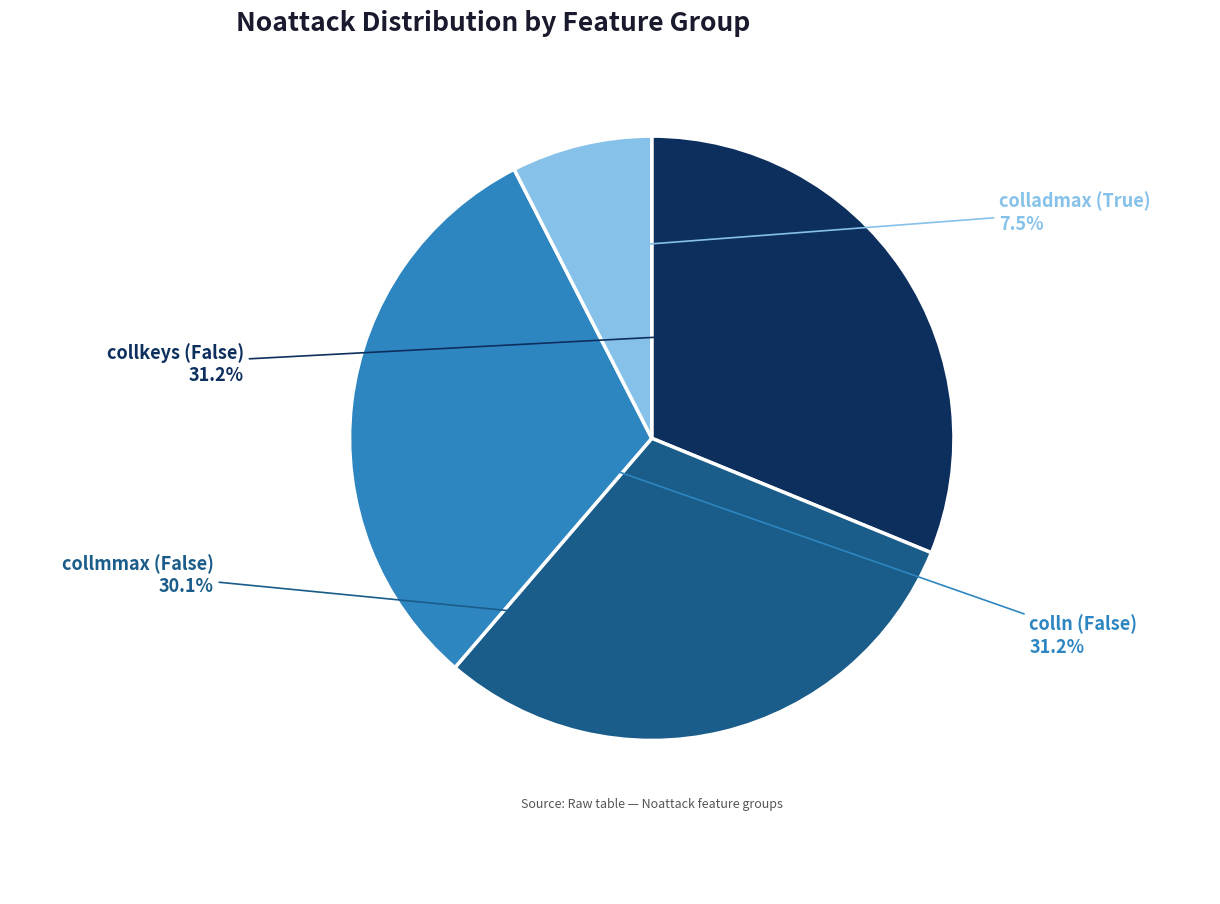

Does any single category account for the majority?

No